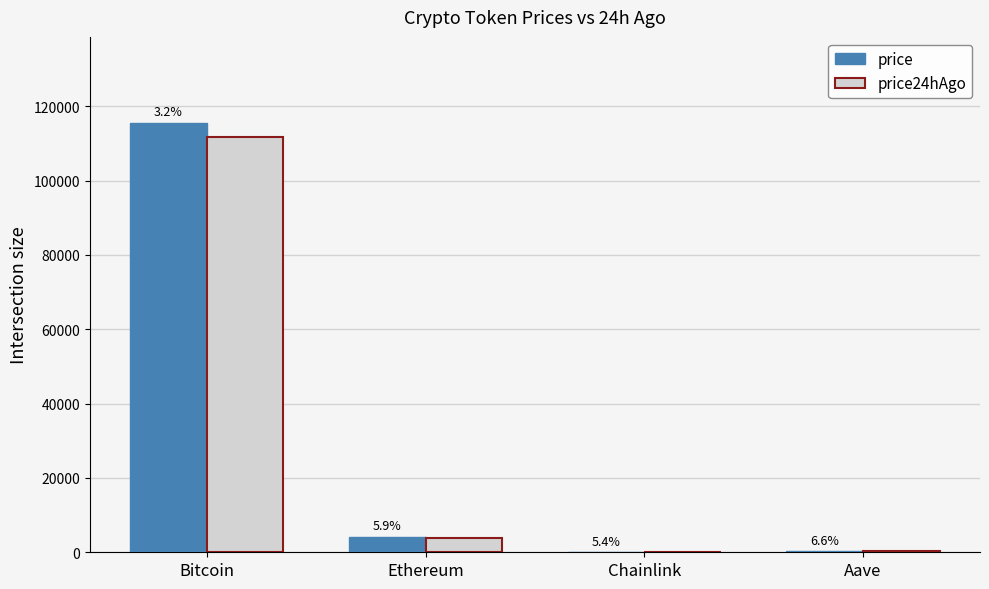

What is the spread (max minus min) of values at Chainlink?

1.0